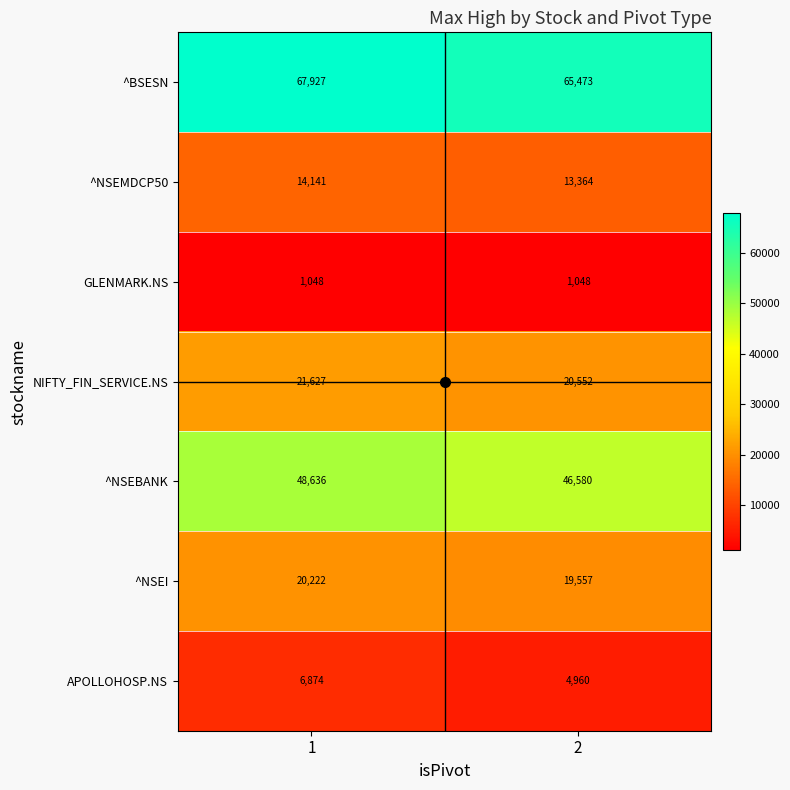

What is the spread (max minus min) of values at 2?

64425